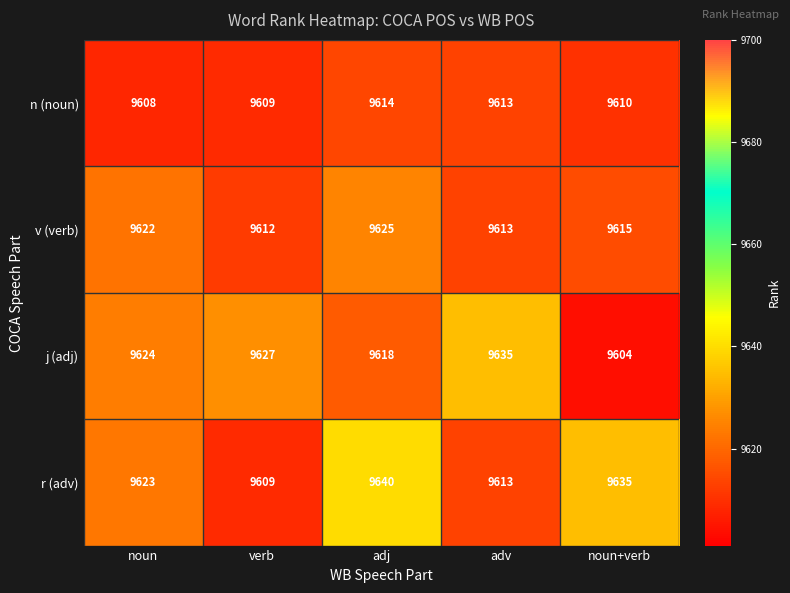

Reading left to right, extract all data points from this chart.

n (noun): noun=9608	verb=9609	adj=9614	adv=9613	noun+verb=9610
v (verb): noun=9622	verb=9612	adj=9625	adv=9613	noun+verb=9615
j (adj): noun=9624	verb=9627	adj=9618	adv=9635	noun+verb=9604
r (adv): noun=9623	verb=9609	adj=9640	adv=9613	noun+verb=9635